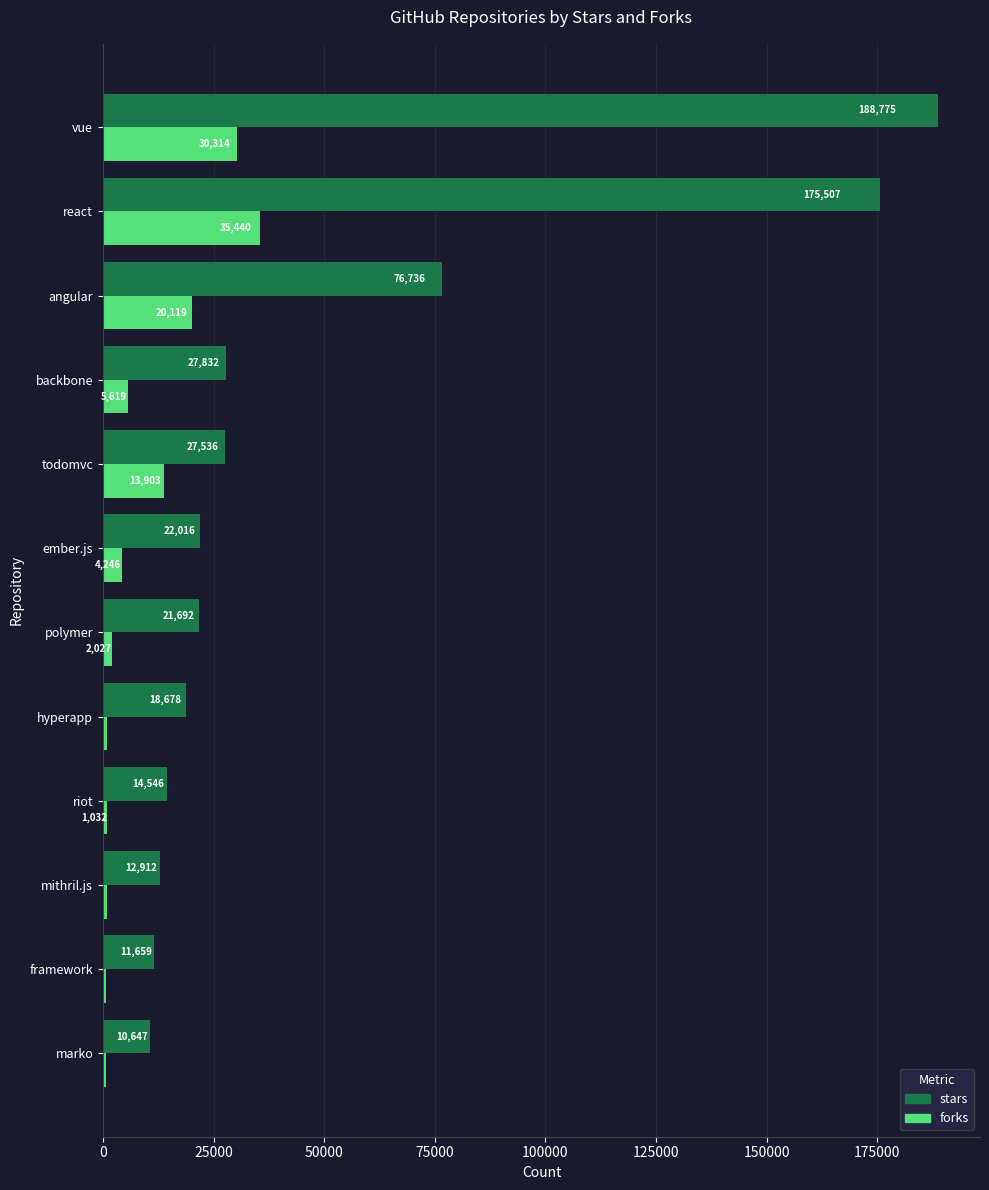

At which category is the sum across all series the highest?

vue